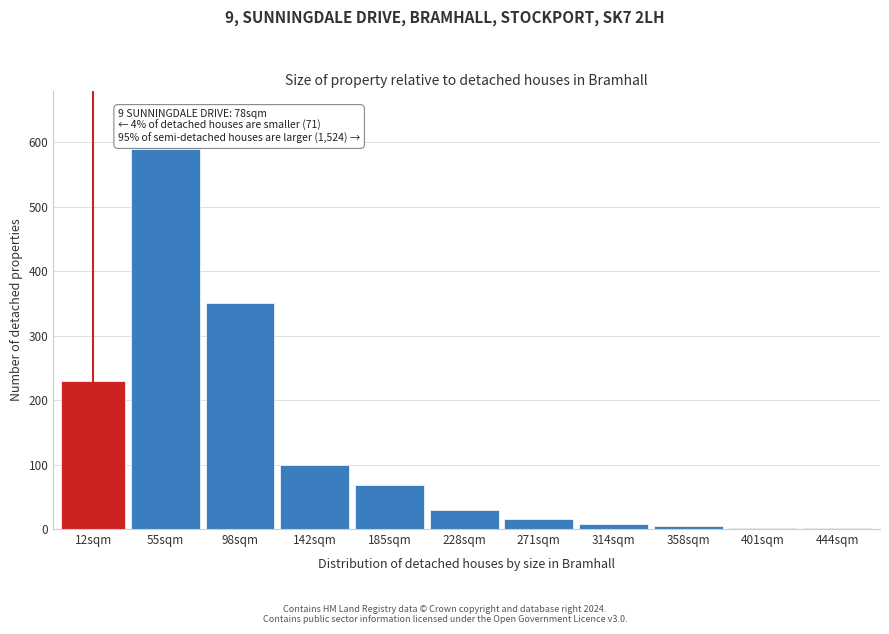

The chart shows a value of 110 at 98sqm. True or false?

False